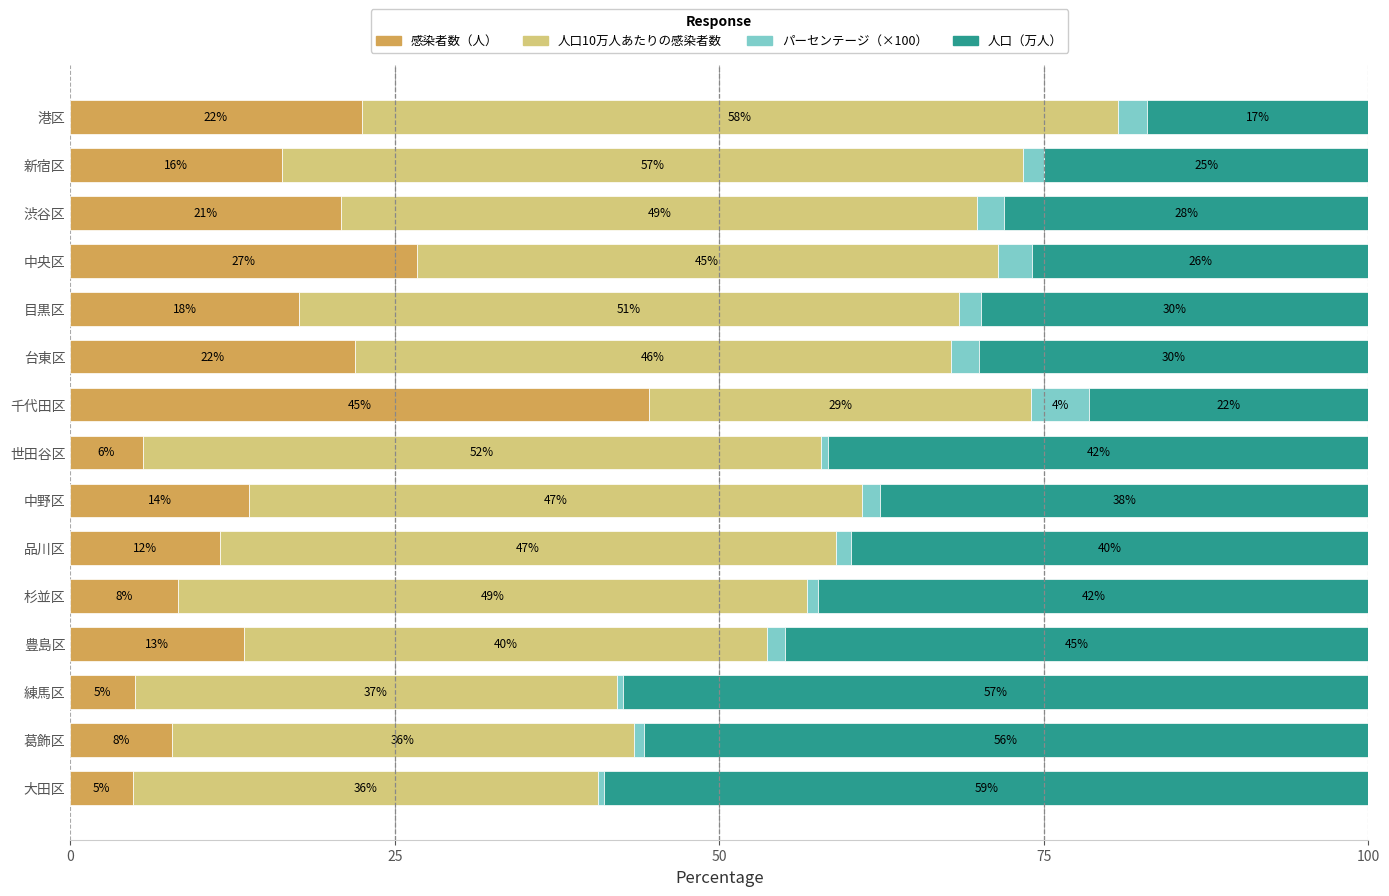

What is the approximate value of 感染者数（人） at 台東区?

21.9